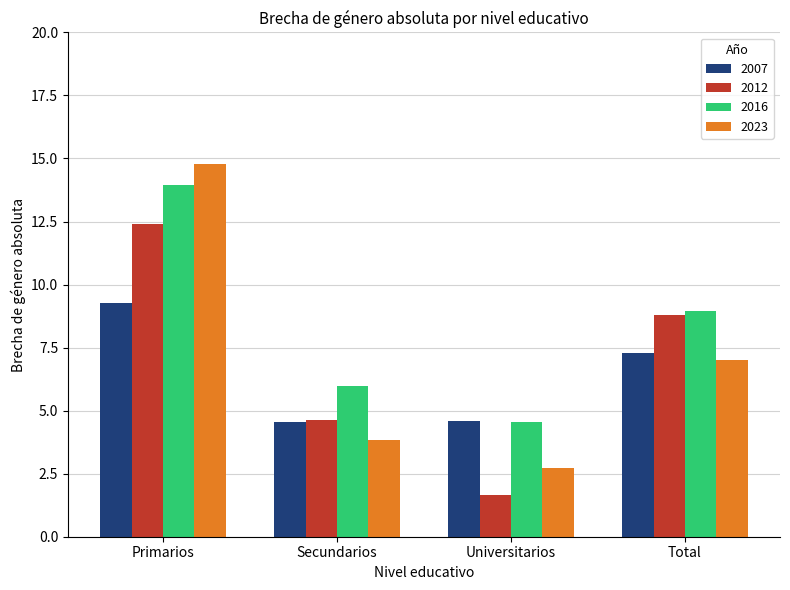

Which series has the largest range (max minus min)?

2023